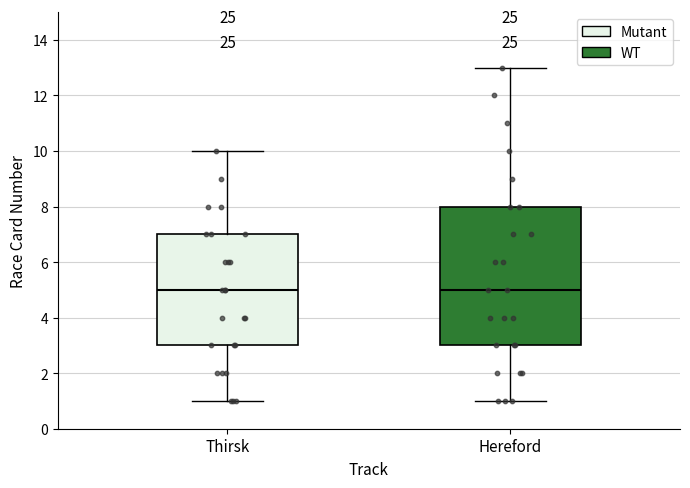

Reading left to right, transcribe this box plot: for each box, give where its median line is, the range the box spans, and where its two whiskers end, as read against the y-axis. The values are not printed on the chart, so give them approximately, as read against the axis.

Thirsk: median 5, box 3 to 7, whiskers 1 to 10
Hereford: median 5, box 3 to 8, whiskers 1 to 13